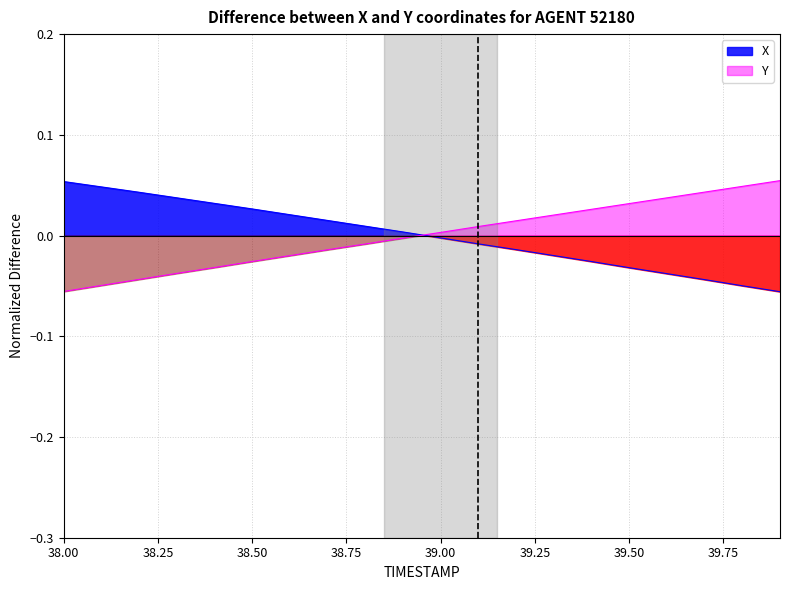

Reading left to right, extract all data points from this chart.

X: 0.1	0.0	0.0	0.0	0.0	0.0	0.0	0.0	0.0	0.0	-0.0	-0.0	-0.0	-0.0	-0.0	-0.0	-0.0	-0.0	-0.0	-0.1
Y: -0.1	-0.0	-0.0	-0.0	-0.0	-0.0	-0.0	-0.0	-0.0	-0.0	0.0	0.0	0.0	0.0	0.0	0.0	0.0	0.0	0.0	0.1